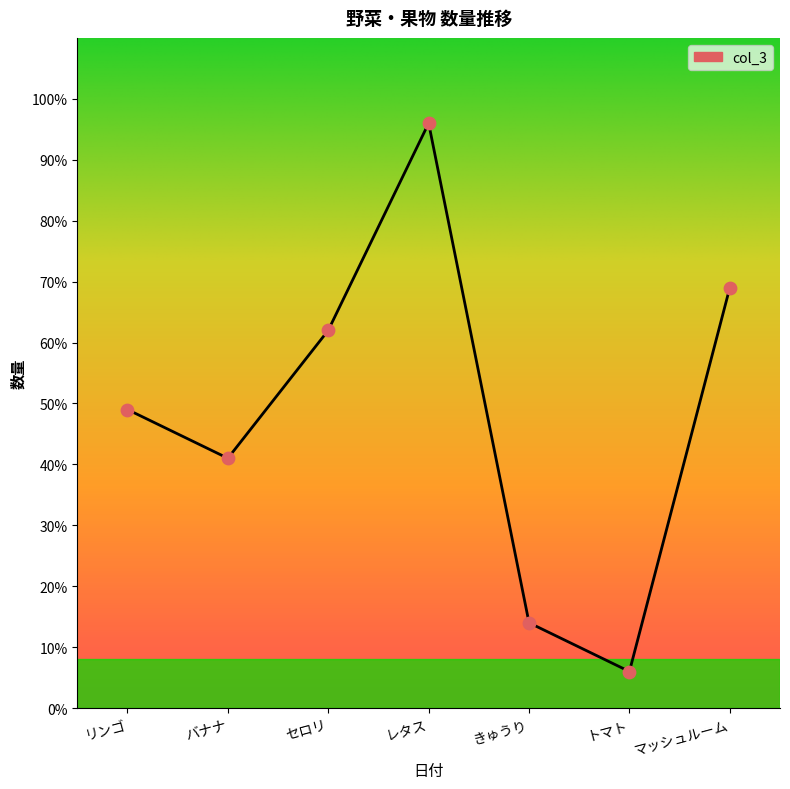

Which has a higher value, マッシュルーム or レタス?

レタス